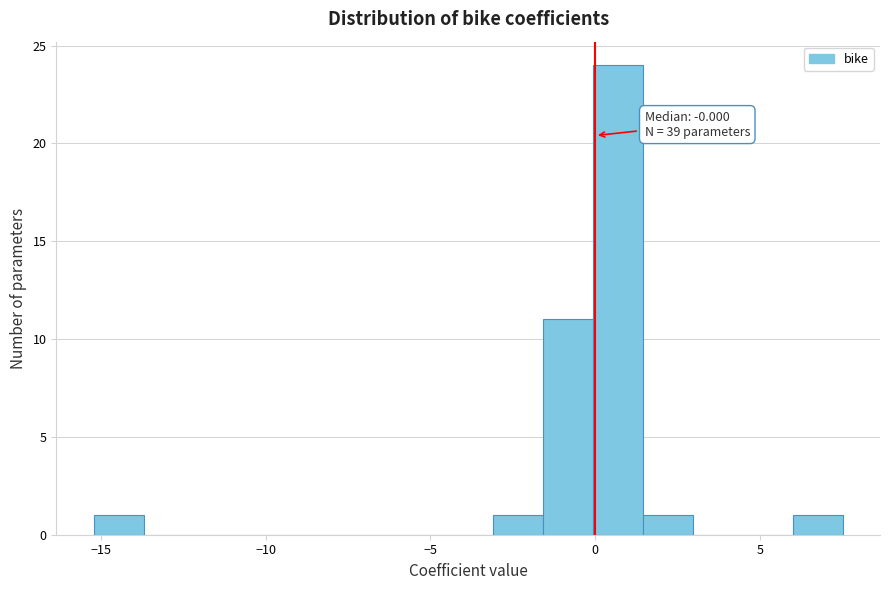

Around what value on the x-axis is the tallest bar? Give the approximate position of its centre, as read against the axis.

0.5